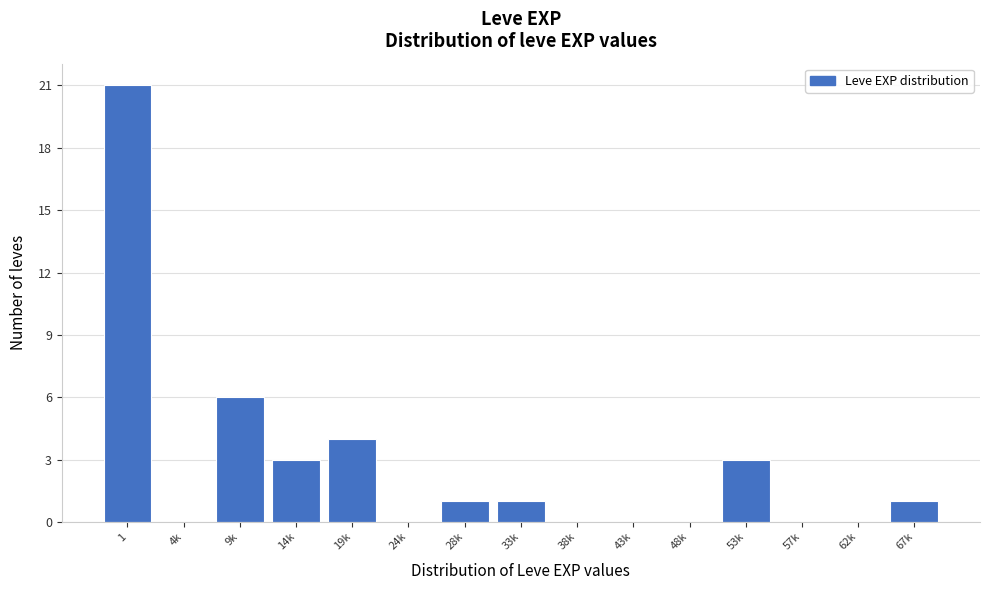

Reading left to right, transcribe all the data shown in this chart.

1=21	4k=0	9k=6	14k=3	19k=4	24k=0	28k=1	33k=1	38k=0	43k=0	48k=0	53k=3	57k=0	62k=0	67k=1